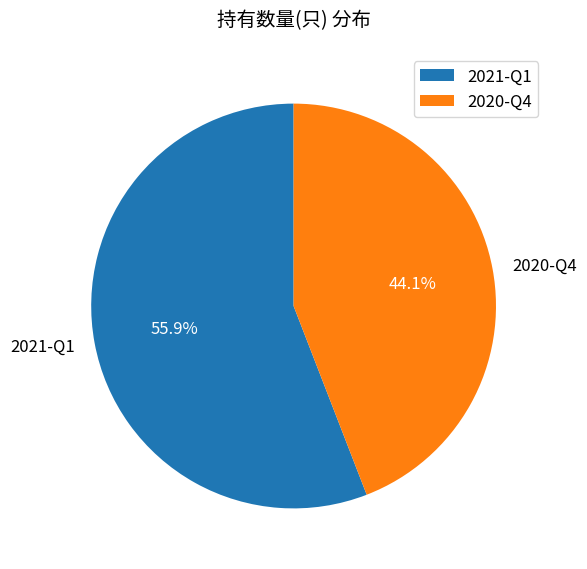

What portion of the pie excludes 2021-Q1?

44.1%